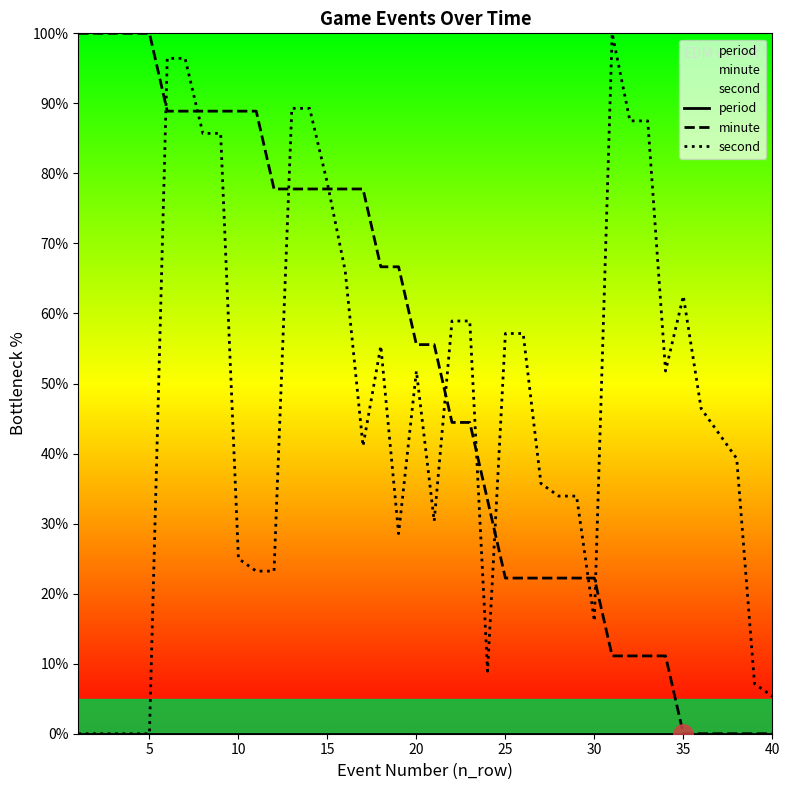

Reading left to right, transcribe all the data shown in this chart.

period: 0.0	0.0	0.0	0.0	0.0	0.0	0.0	0.0	0.0	0.0	0.0	0.0	0.0	0.0	0.0	0.0	0.0	0.0	0.0	0.0	0.0	0.0	0.0	0.0	0.0	0.0	0.0	0.0	0.0	0.0	0.0	0.0	0.0	0.0	0.0	0.0	0.0	0.0	0.0	0.0
minute: 100.0	100.0	100.0	100.0	100.0	88.9	88.9	88.9	88.9	88.9	88.9	77.8	77.8	77.8	77.8	77.8	77.8	66.7	66.7	55.6	55.6	44.4	44.4	33.3	22.2	22.2	22.2	22.2	22.2	22.2	11.1	11.1	11.1	11.1	0.0	0.0	0.0	0.0	0.0	0.0
second: 0.0	0.0	0.0	0.0	0.0	96.4	96.4	85.7	85.7	25.0	23.2	23.2	89.3	89.3	78.6	66.1	41.1	55.4	28.6	51.8	30.4	58.9	58.9	8.9	57.1	57.1	35.7	33.9	33.9	16.1	100.0	87.5	87.5	51.8	62.5	46.4	42.9	39.3	7.1	5.4